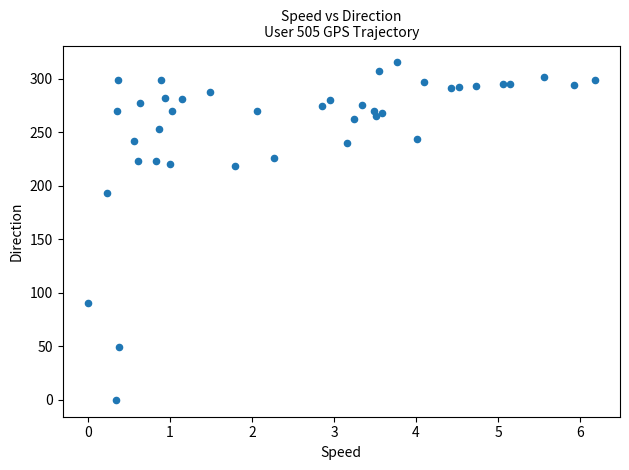

What is the range of X values (max minus min)?

6.2